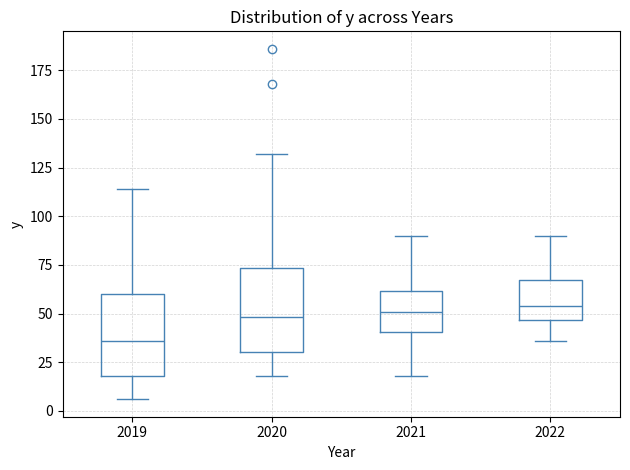

Reading left to right, transcribe this box plot: for each box, give where its median line is, the range the box spans, and where its two whiskers end, as read against the y-axis. The values are not printed on the chart, so give them approximately, as read against the axis.

2019: median 35, box 20 to 60, whiskers 5 to 115
2020: median 50, box 30 to 75, whiskers 20 to 130
2021: median 50, box 40 to 60, whiskers 20 to 90
2022: median 55, box 45 to 70, whiskers 35 to 90